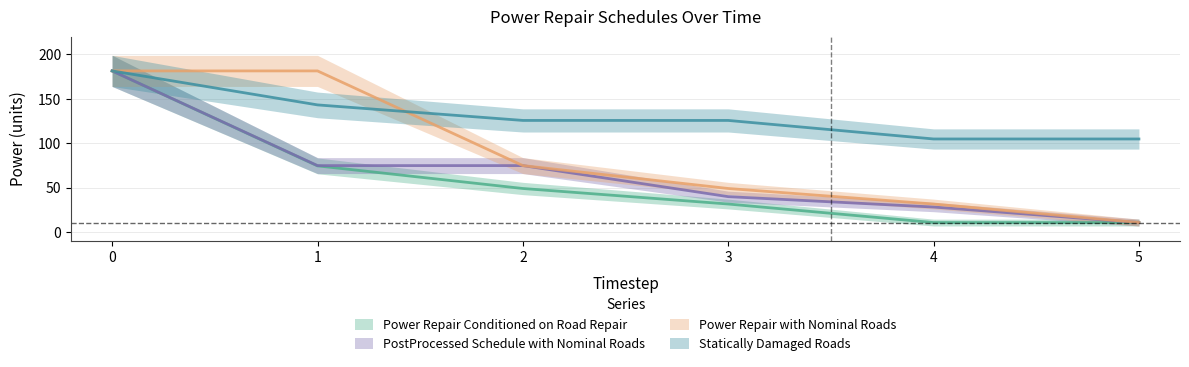

True or false: Power Repair Conditioned on Road Repair has a value of 113.0 at 1.

False